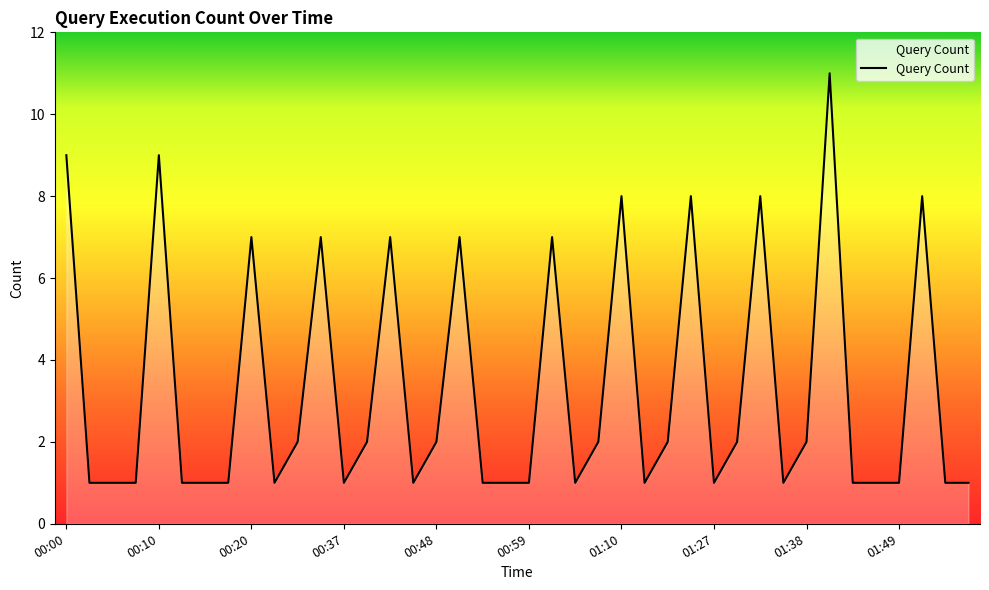

What is the greatest value displayed?

11